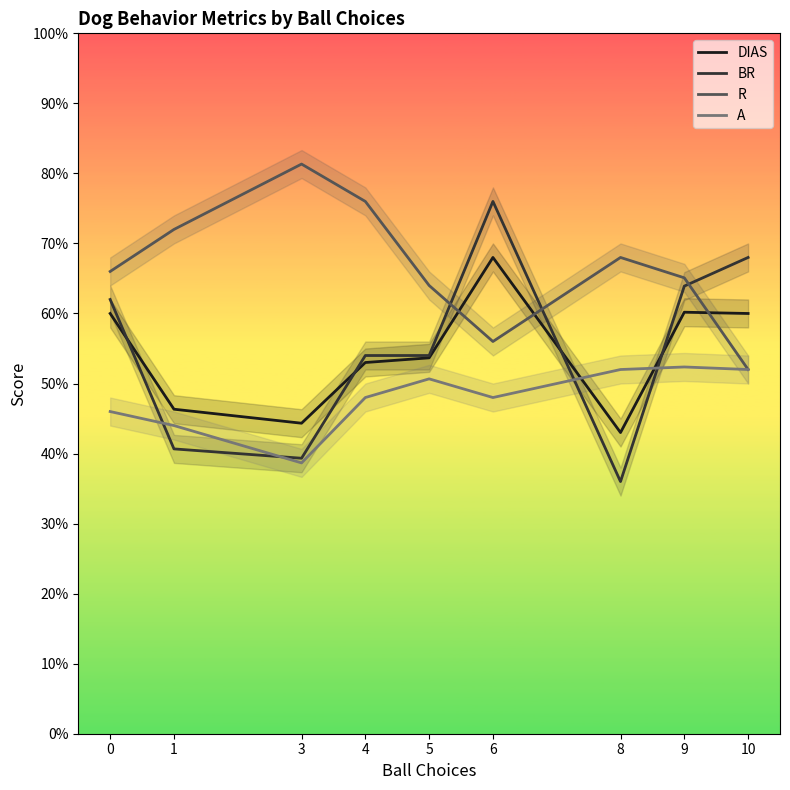

What is the difference between the BR values at 0 and 10?

0.1